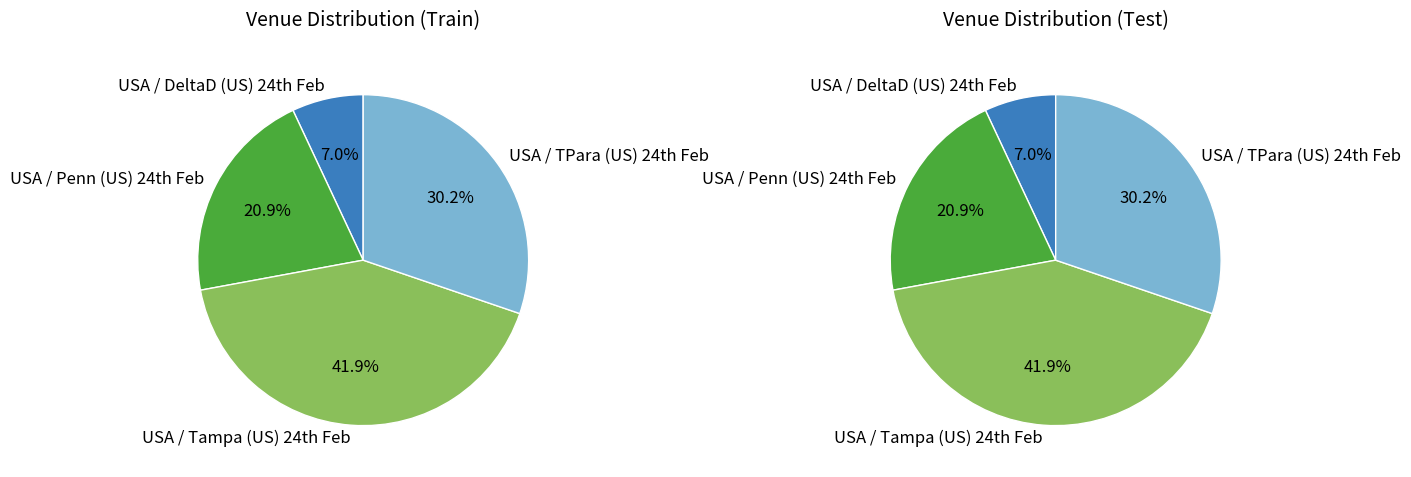

To the nearest percent, what is the average slice percentage?

25%